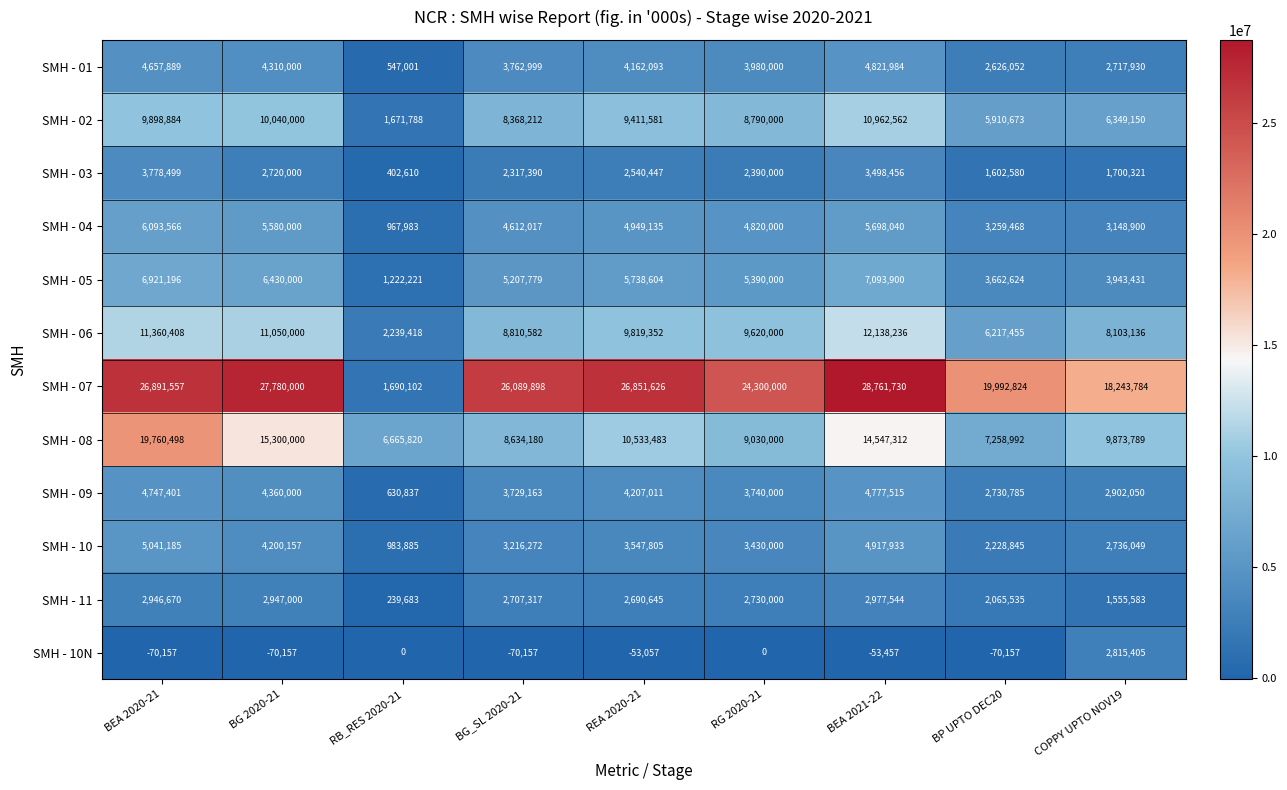

What is the spread (max minus min) of values at REA 2020-21?

26904683